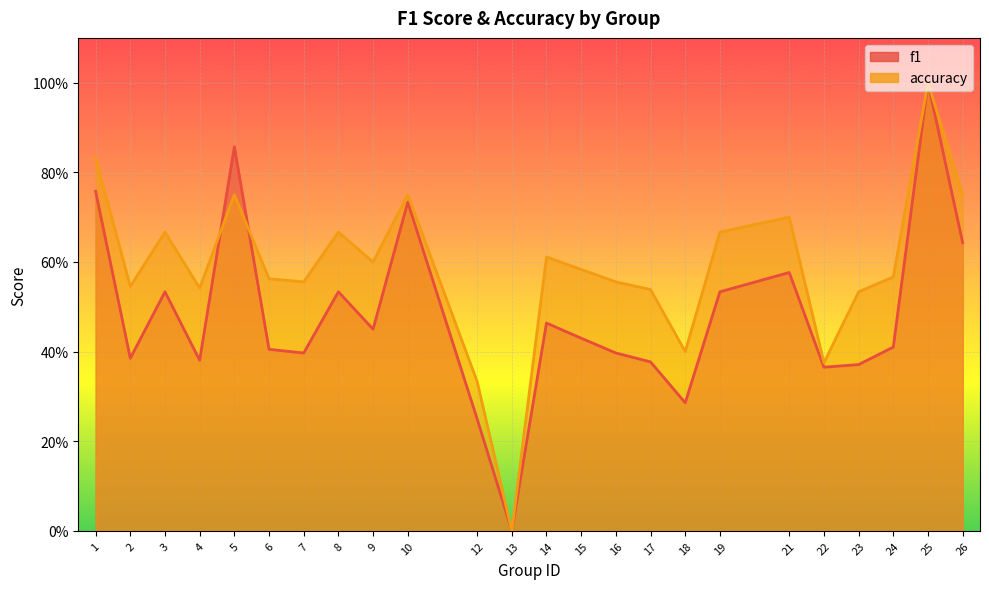

List the series in order of their peak value, lowest first.

f1, accuracy